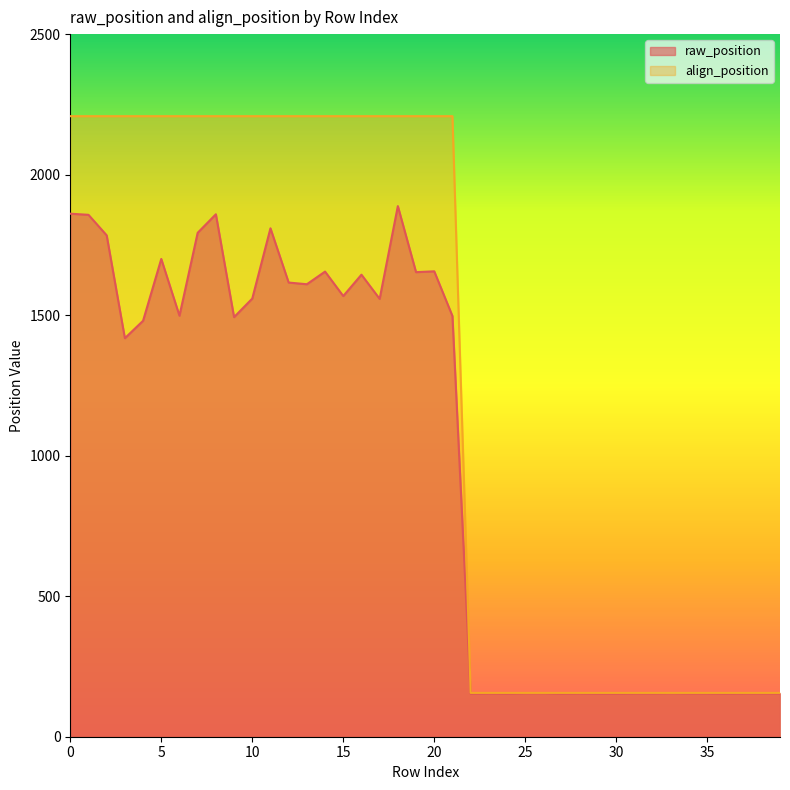

In raw_position, how many points are higher than both neighbors (excluding endpoints)?

10